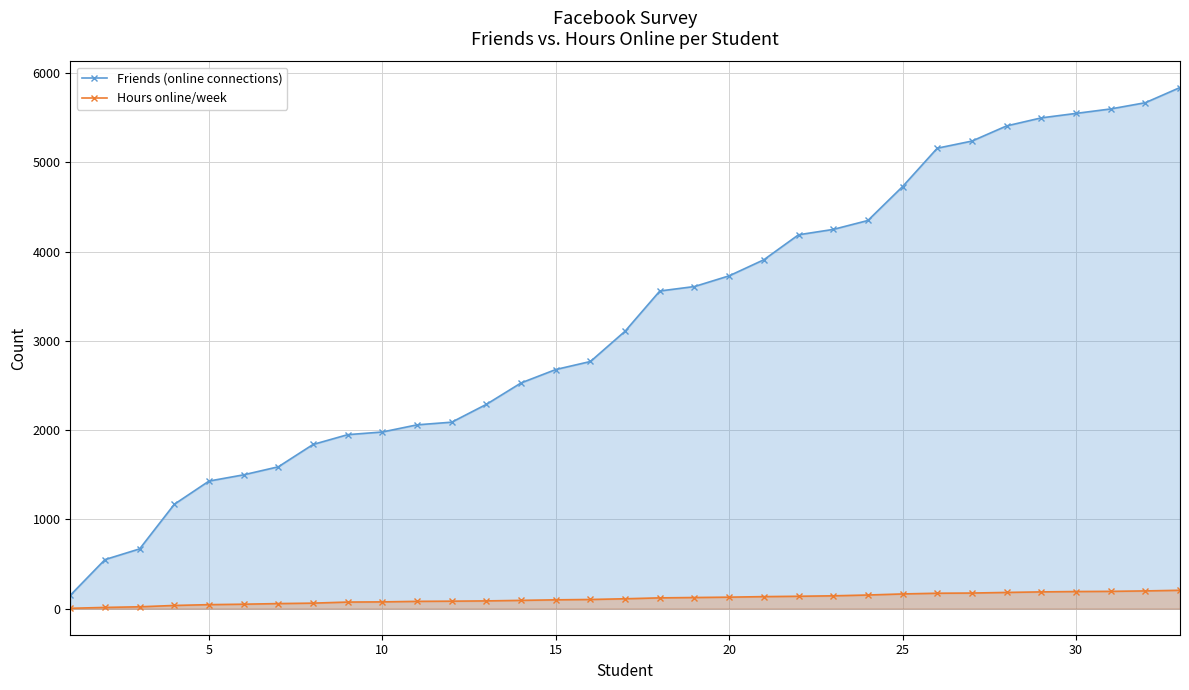

Which series has the widest spread of values?

Friends (online connections)